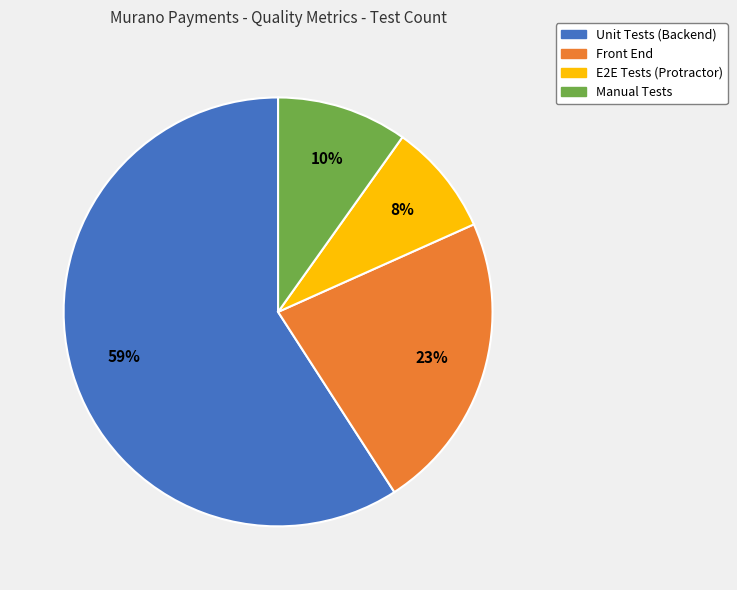

Between Unit Tests (Backend) and Manual Tests, which is larger?

Unit Tests (Backend)